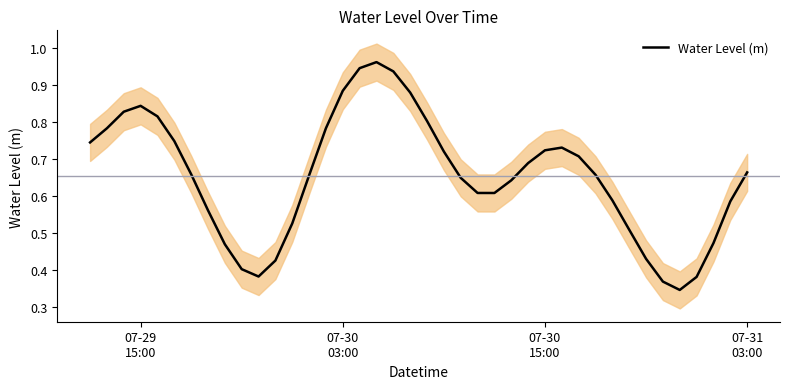

Reading left to right, transcribe all the data shown in this chart.

0.7	0.8	0.8	0.8	0.8	0.7	0.7	0.6	0.5	0.4	0.4	0.4	0.5	0.7	0.8	0.9	0.9	1.0	0.9	0.9	0.8	0.7	0.6	0.6	0.6	0.6	0.7	0.7	0.7	0.7	0.7	0.6	0.5	0.4	0.4	0.3	0.4	0.5	0.6	0.7